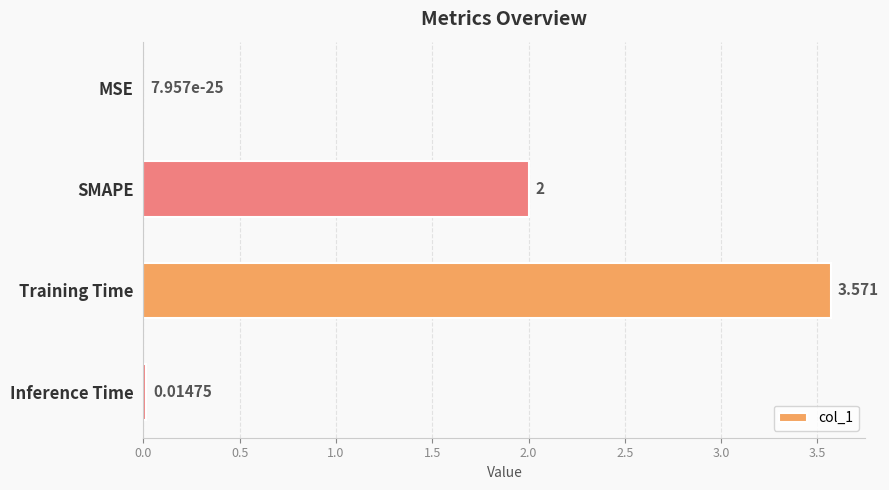

Which has a higher value, SMAPE or Inference Time?

SMAPE